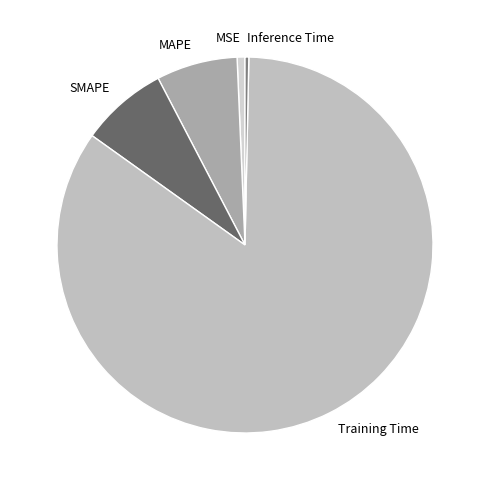

What is the largest slice in the pie chart?

Training Time